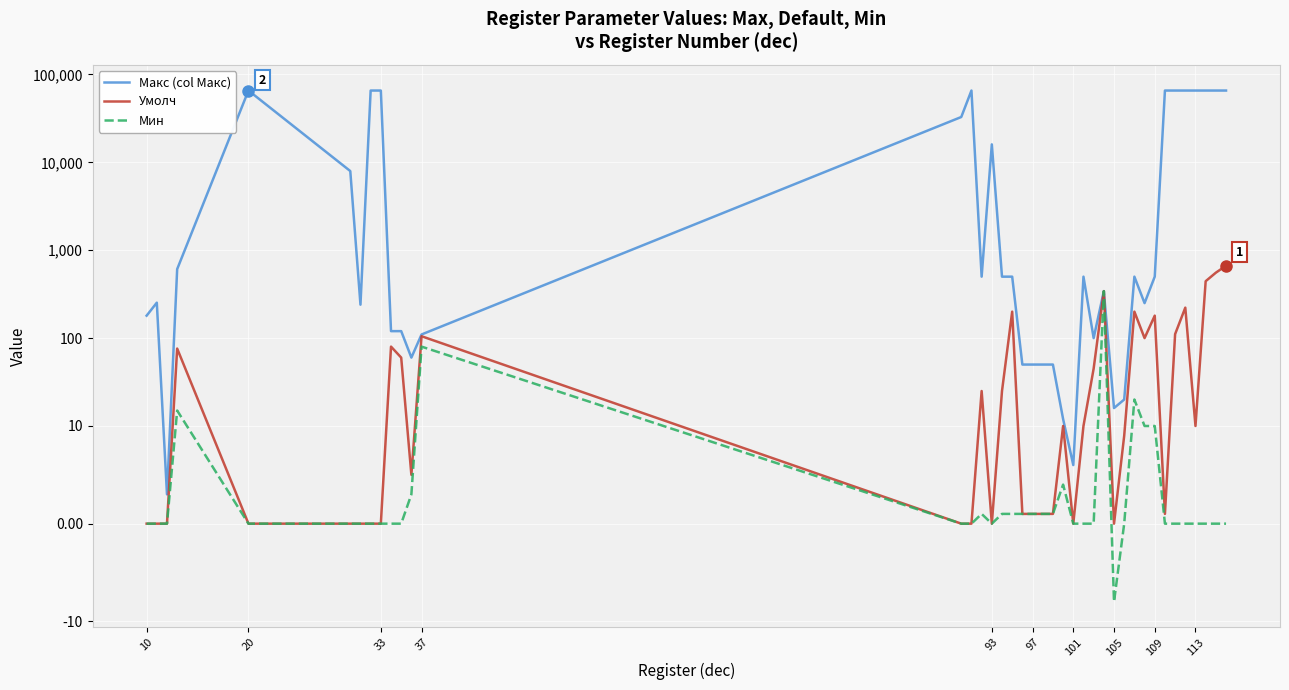

Reading right to left, extract all data points from this chart.

Макс (col Макс): 65535	65535	65535	65535	65535	65535	65535	500	250	500	20	16	342	100	500	6	12	50	50	50	50	500	500	16000	500	65535	32767	110	60	120	120	65535	65535	240	7951	65535	609	3	253	180
Умолч: 666	555	444	10	222	111	1	180	100	200	9	0	342	45	10	0	10	1	1	1	1	200	25	0	25	0	0	105	5	60	80	0	0	0	0	0	76	0	0	0
Мин: 0	0	0	0	0	0	0	10	10	20	0	-8	342	0	0	0	4	1	1	1	1	1	1	0	1	0	0	80	3	0	0	0	0	0	0	0	15	0	0	0